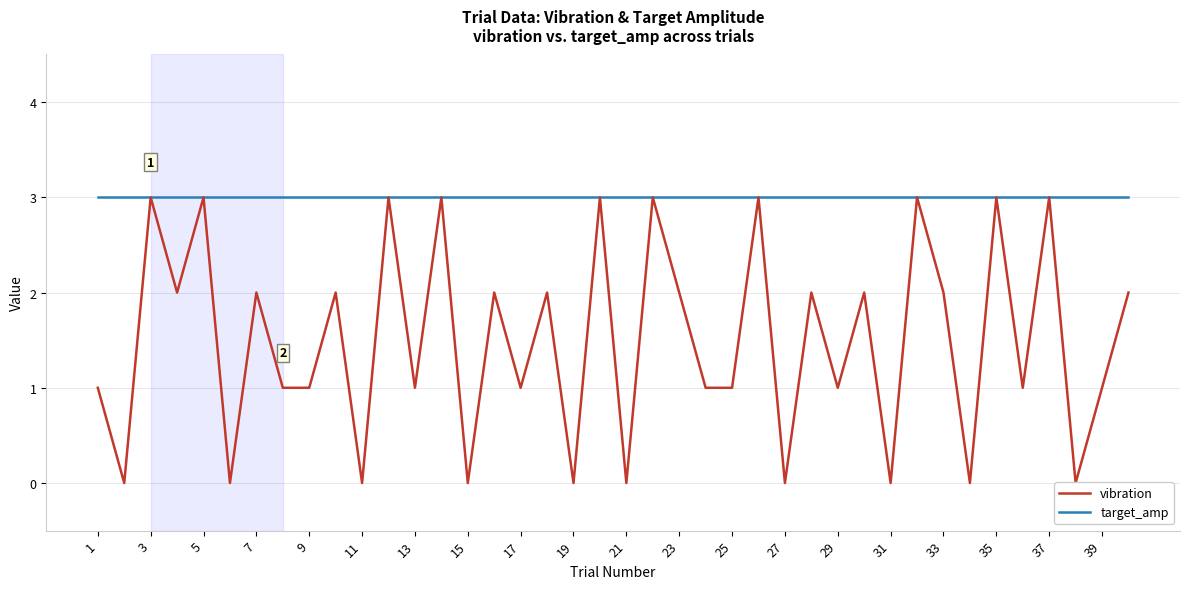

True or false: vibration and target_amp cross at least once.

False